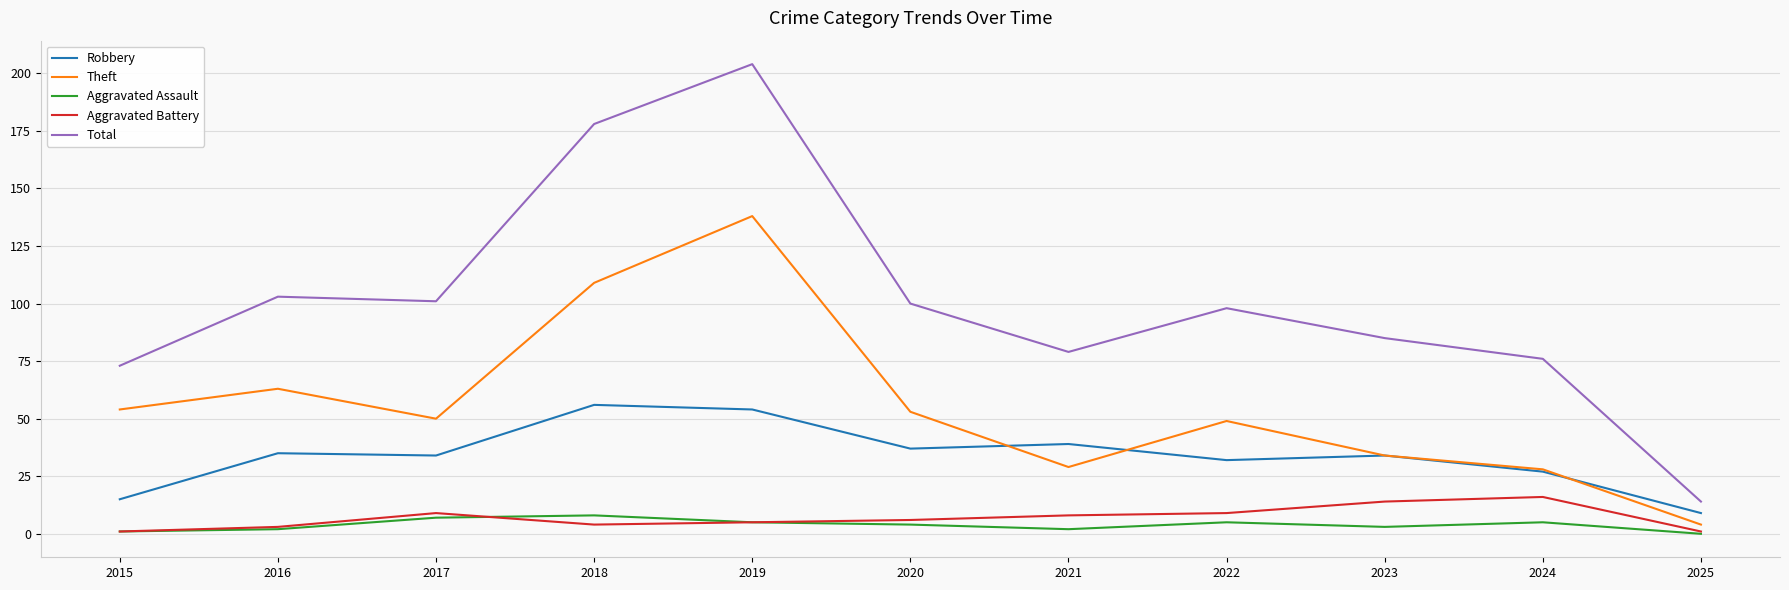

Where is the first local maximum for Theft?

2016